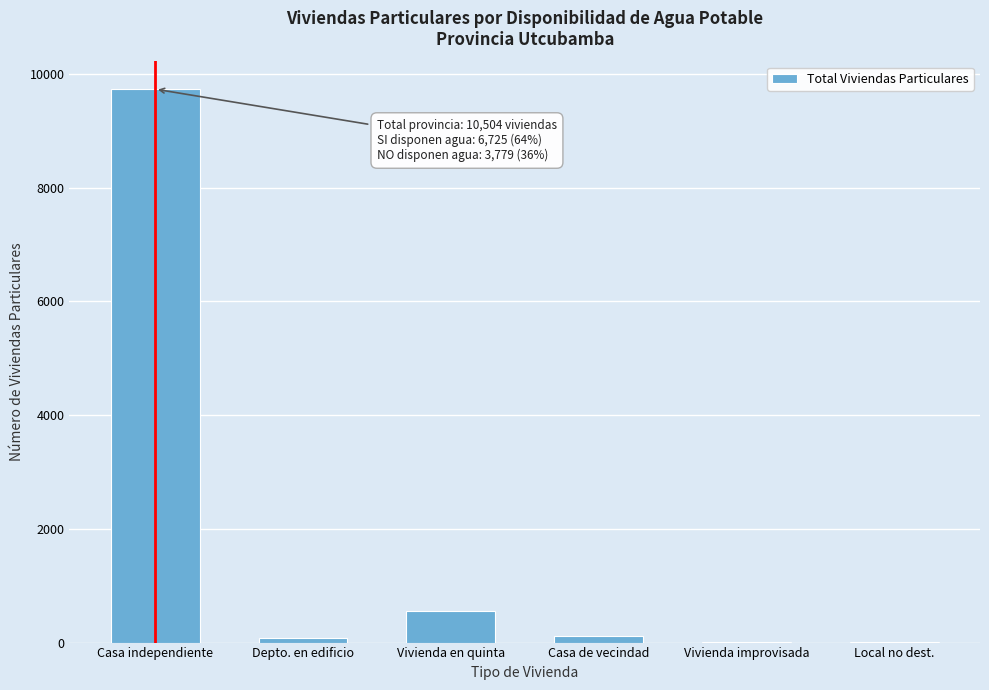

Which category has the highest value across all series?

Casa independiente